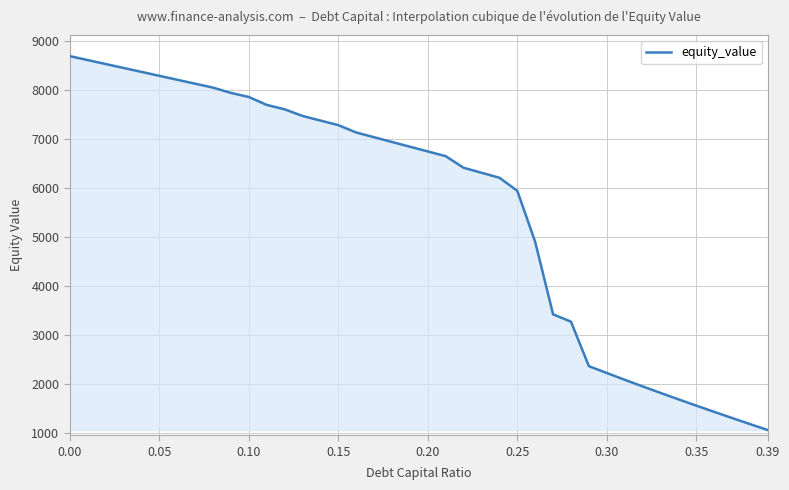

What is the difference between the maximum and minimum values?

7632.3